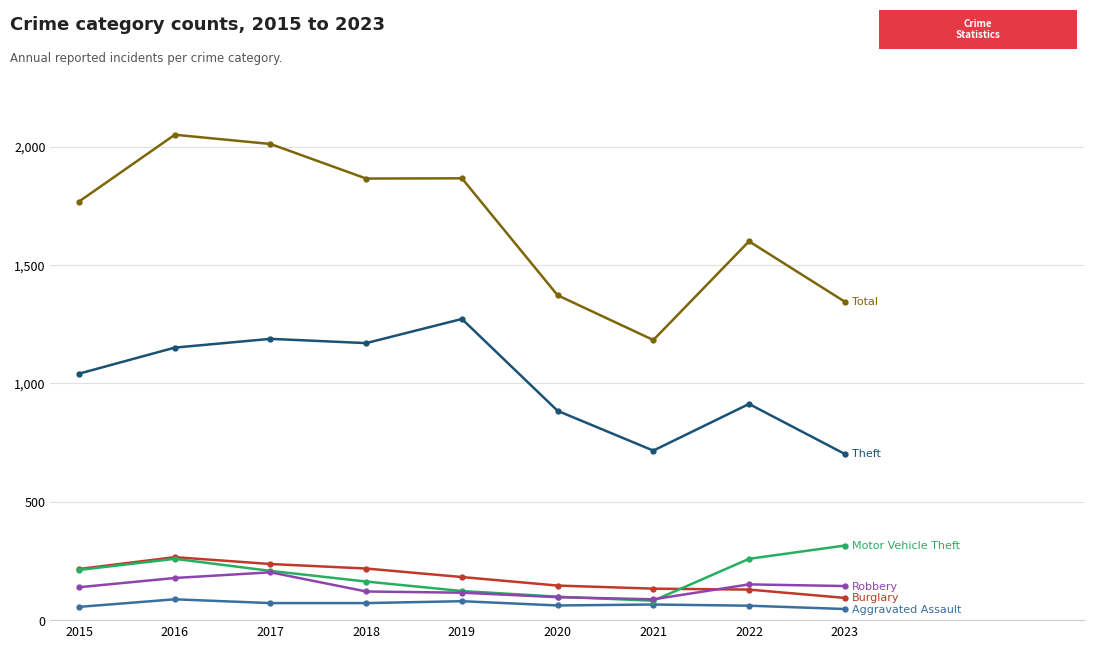

What is the minimum value shown in the chart?

47